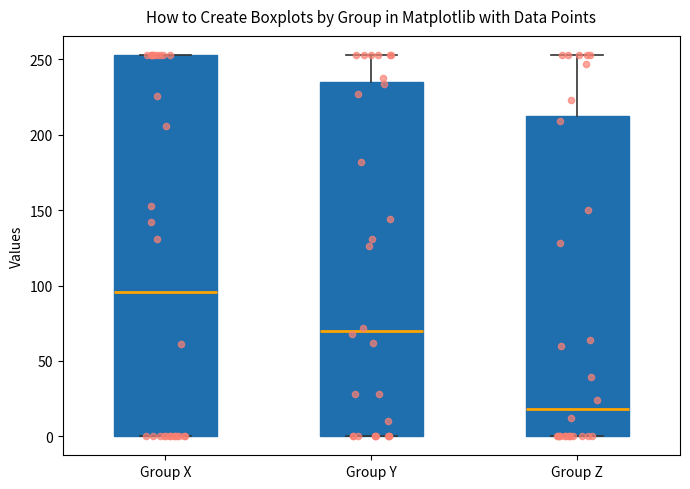

Comparing the boxes themselves (not the whiskers), which one is the tallest?

Group X